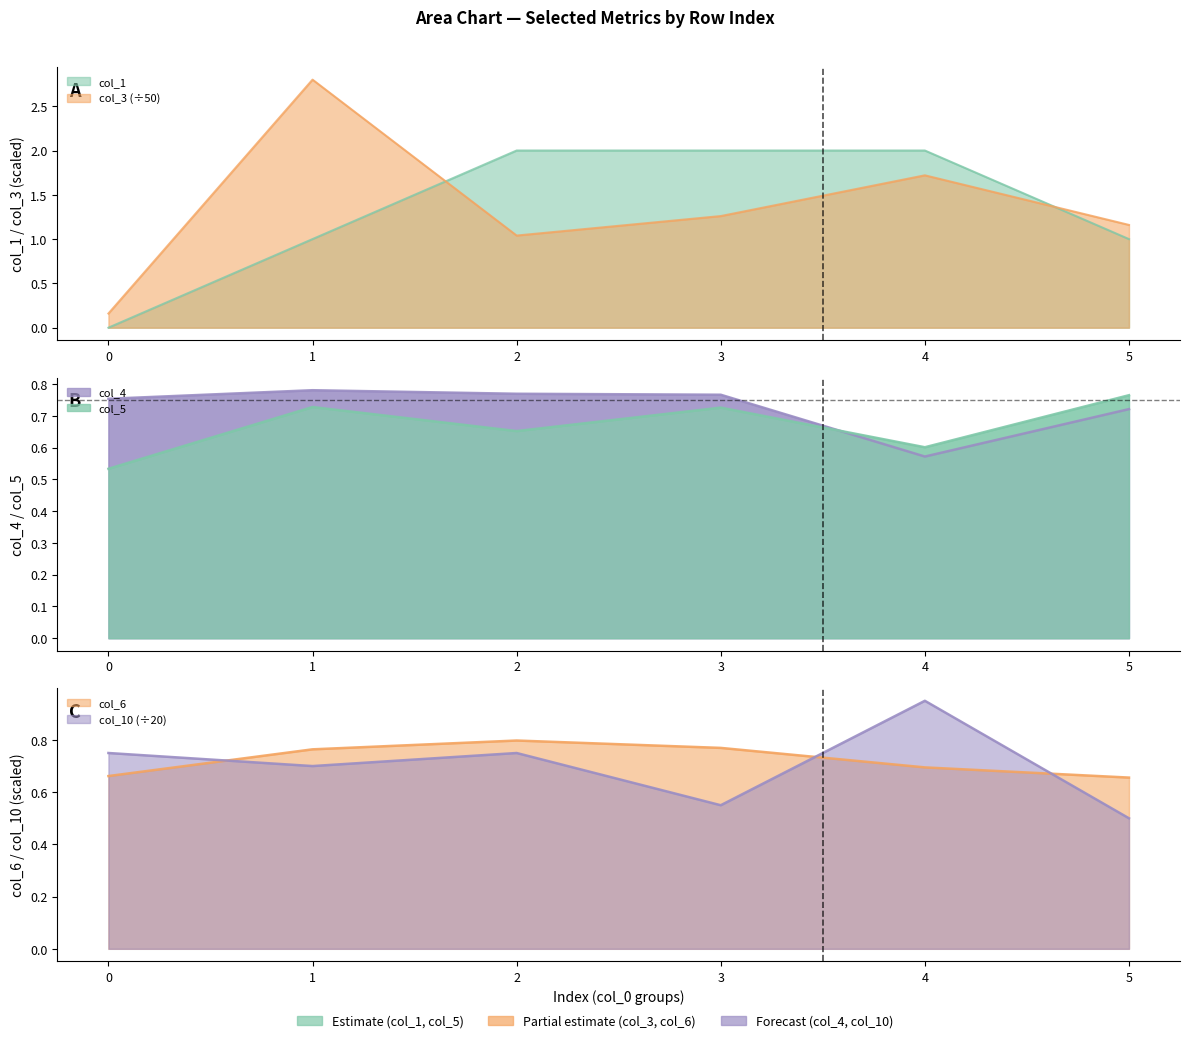

Between 2 and 4, which is larger?

2